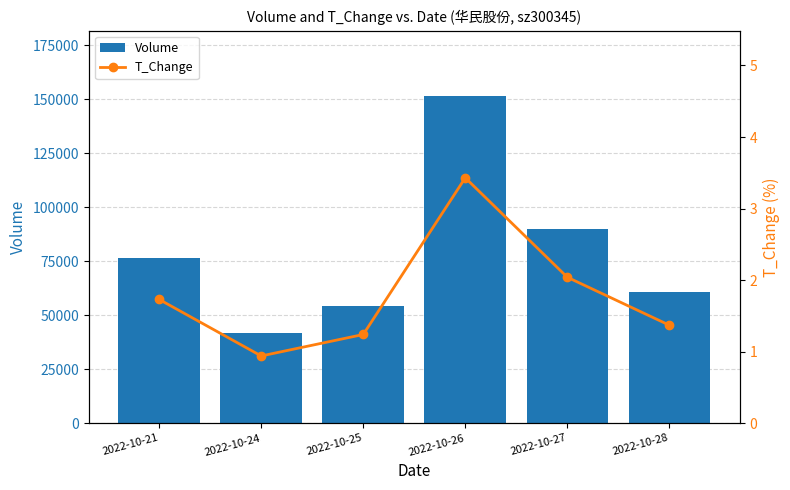

Which category has the highest value in the T_Change series?

2022-10-26